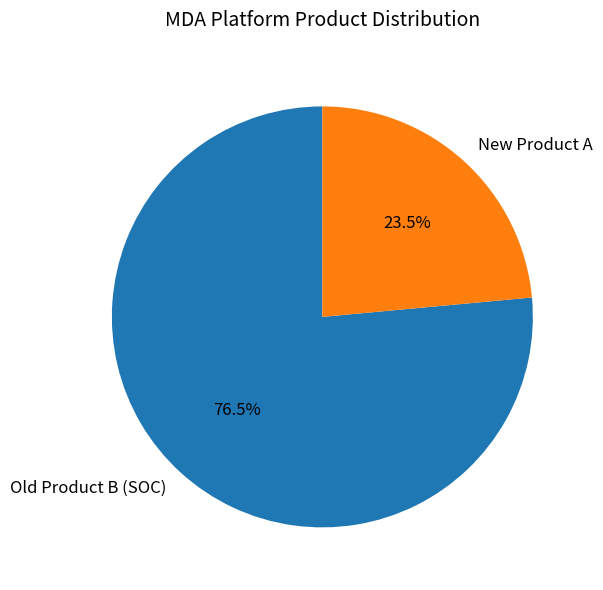

Count the number of slices in the pie.

2